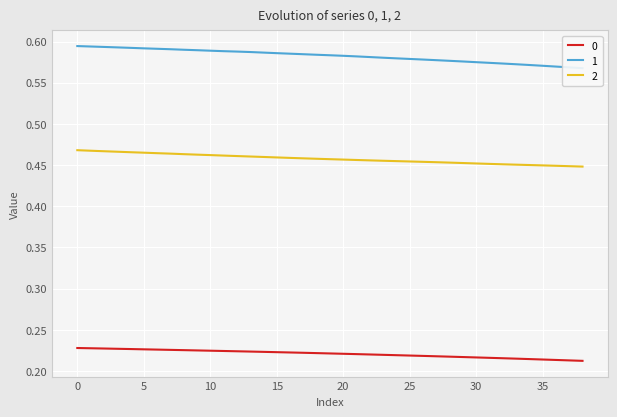

True or false: 2 and 1 intersect in this chart.

False